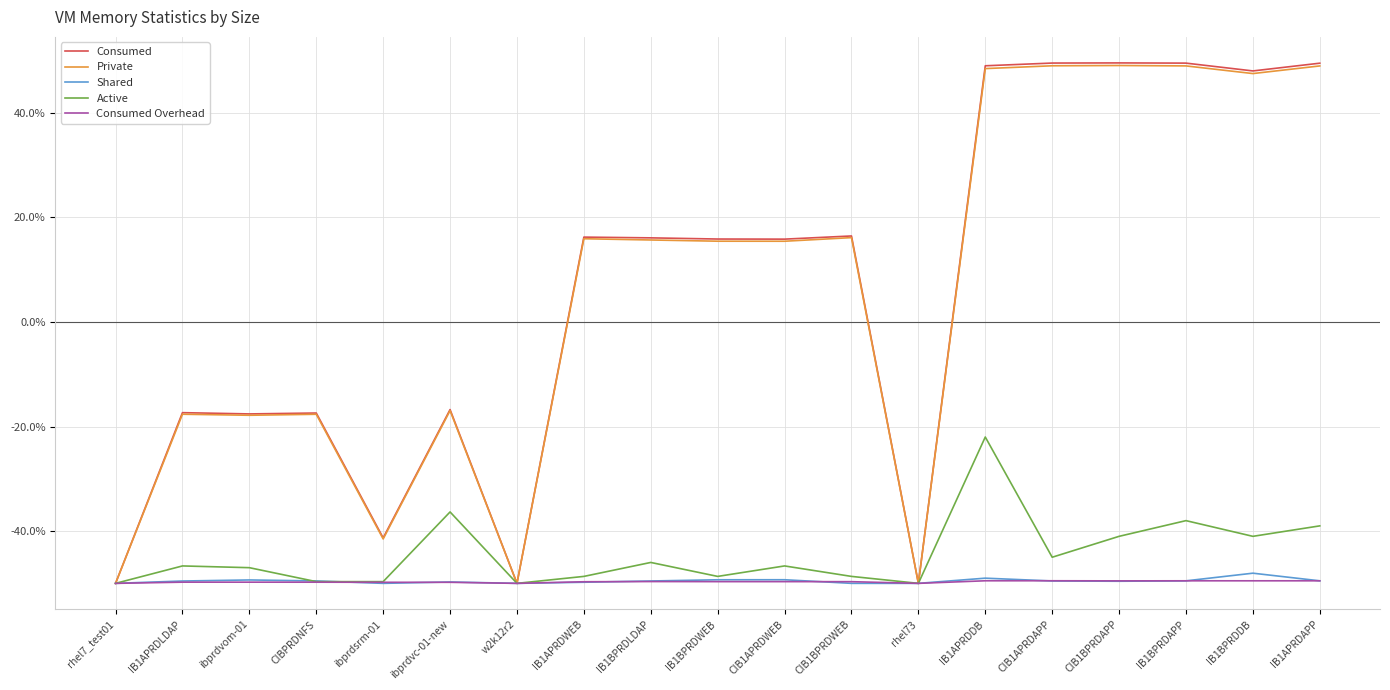

At which category is the sum across all series the highest?

IB1APRDDB